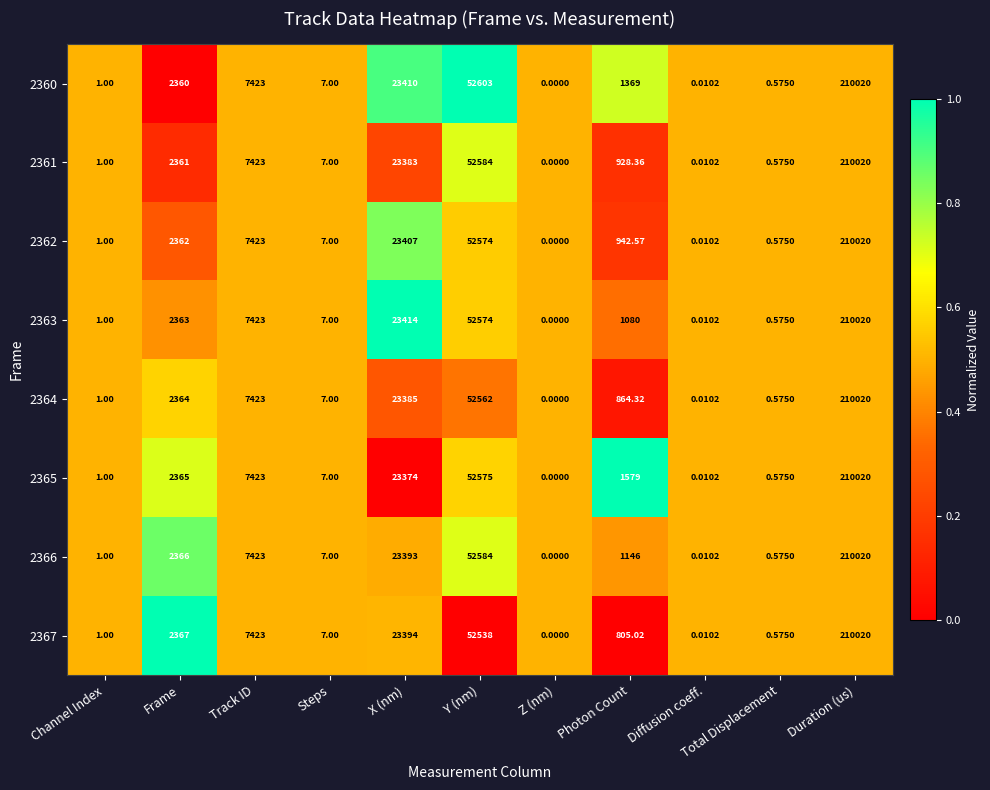

At which category is the sum across all series the highest?

Duration (us)